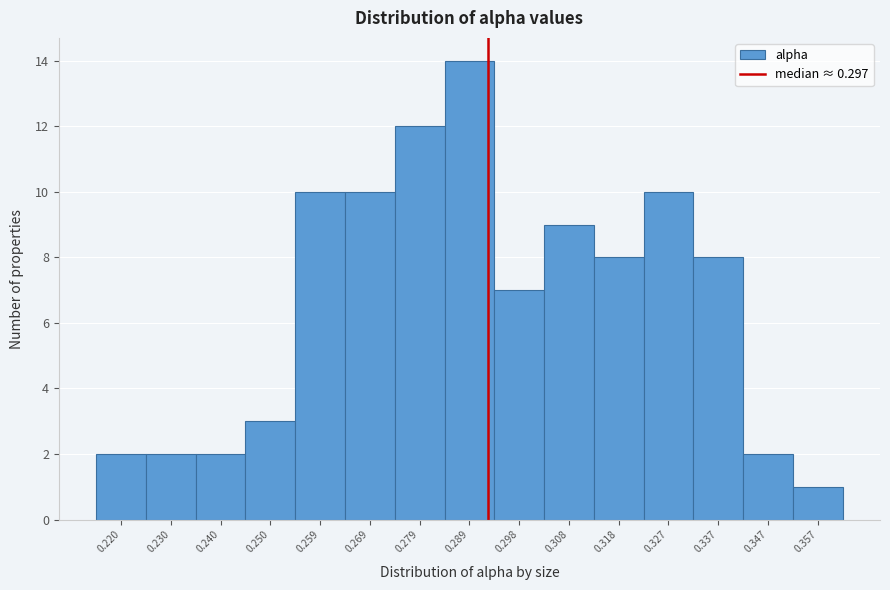

Reading left to right, what are all the values shown in this chart?

2	2	2	3	10	10	12	14	7	9	8	10	8	2	1